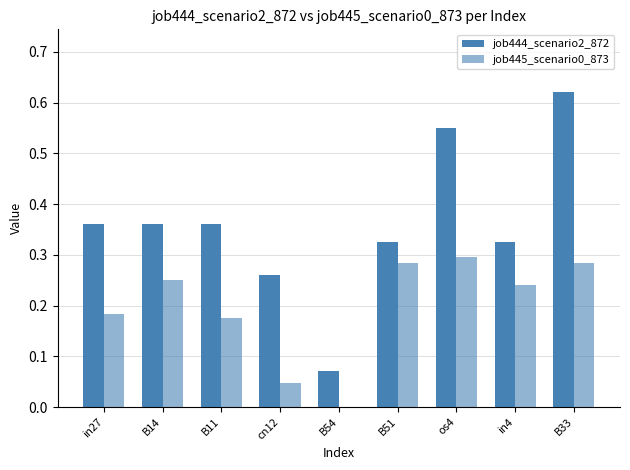

How many groups of bars are there?

9